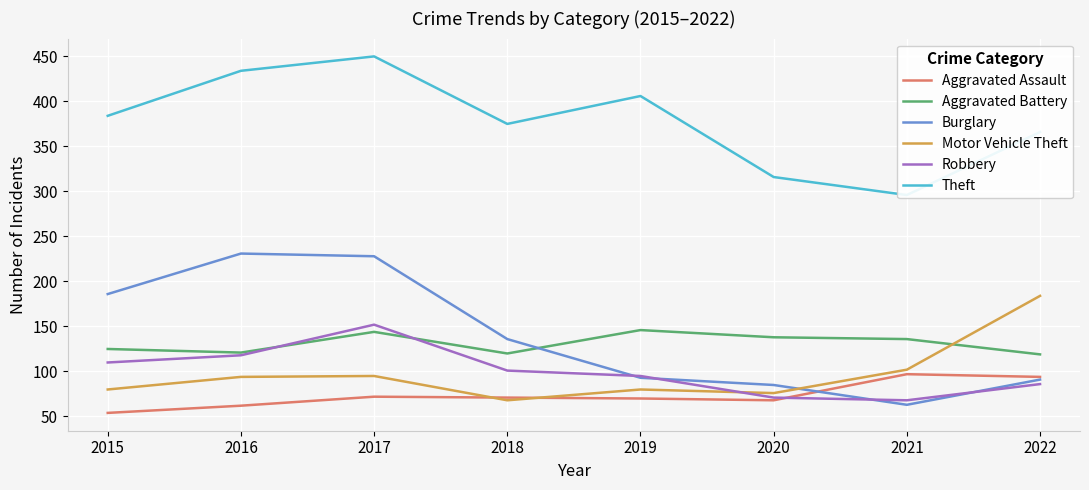

True or false: Motor Vehicle Theft has more than 0 interior local peaks.

True